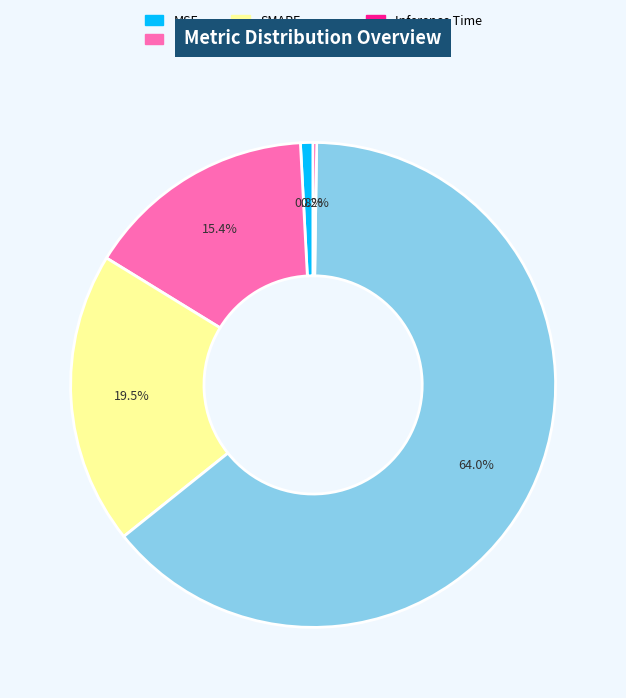

What percentage is the Training Time slice, to the nearest percent?

64%